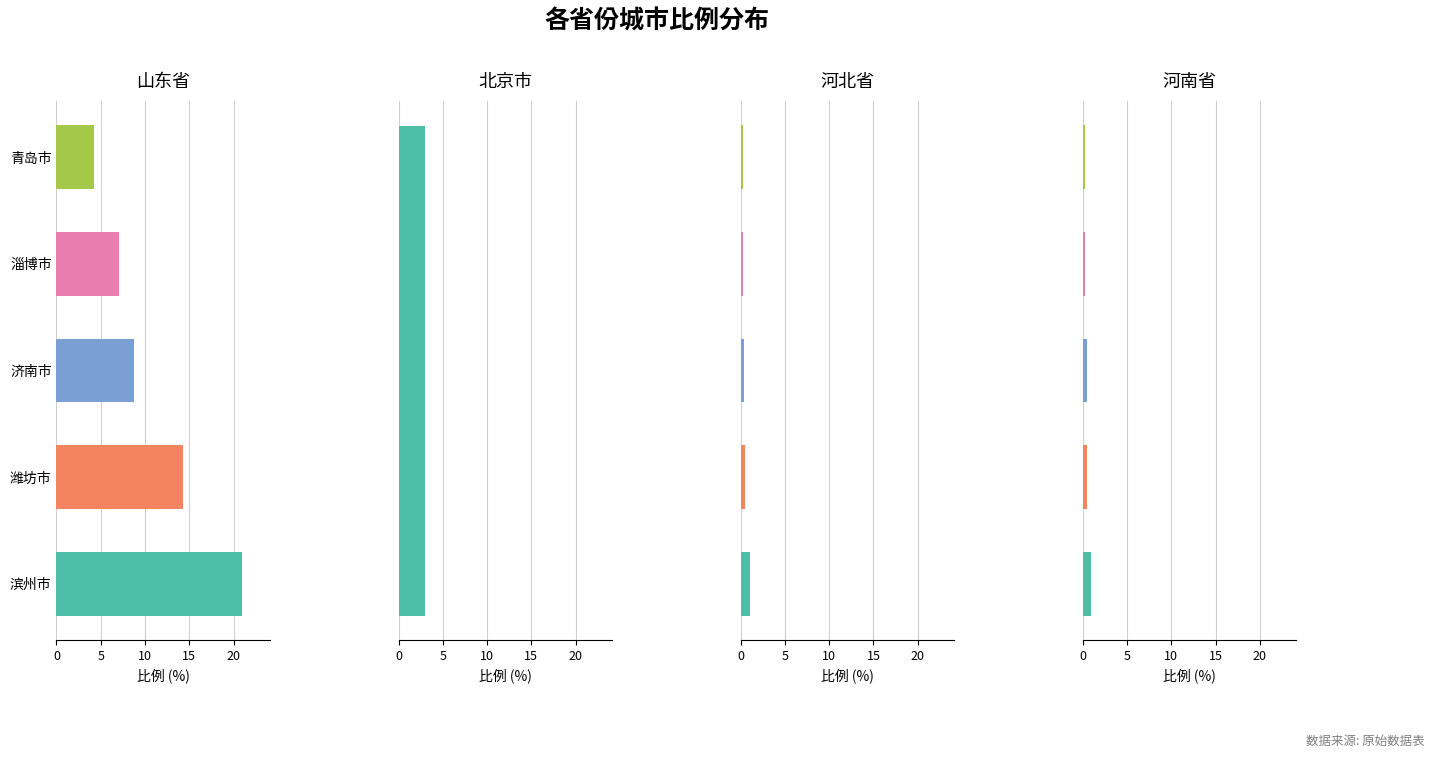

True or false: 山东省 has a value of 25.3 at 潍坊市.

False